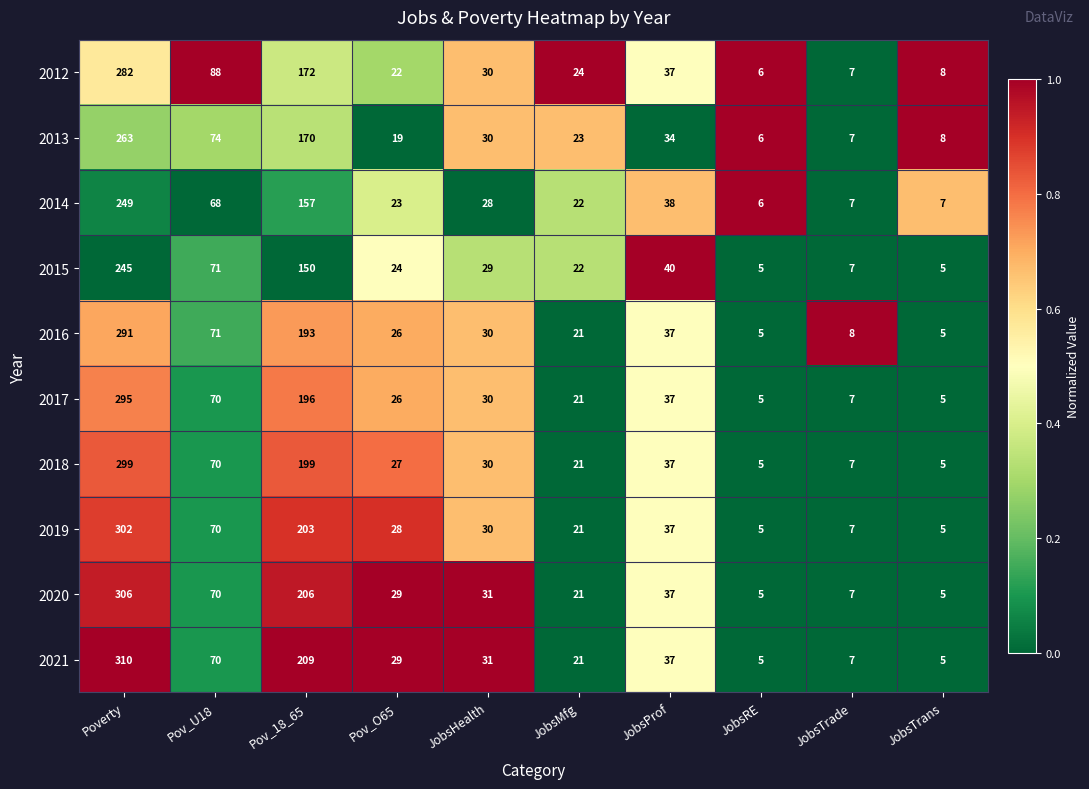

Which series has the largest total across all categories?

2021